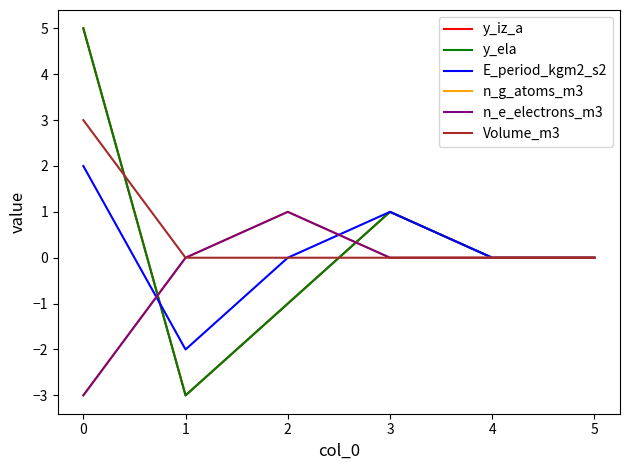

Does the chart display data point markers on the line(s)?

No